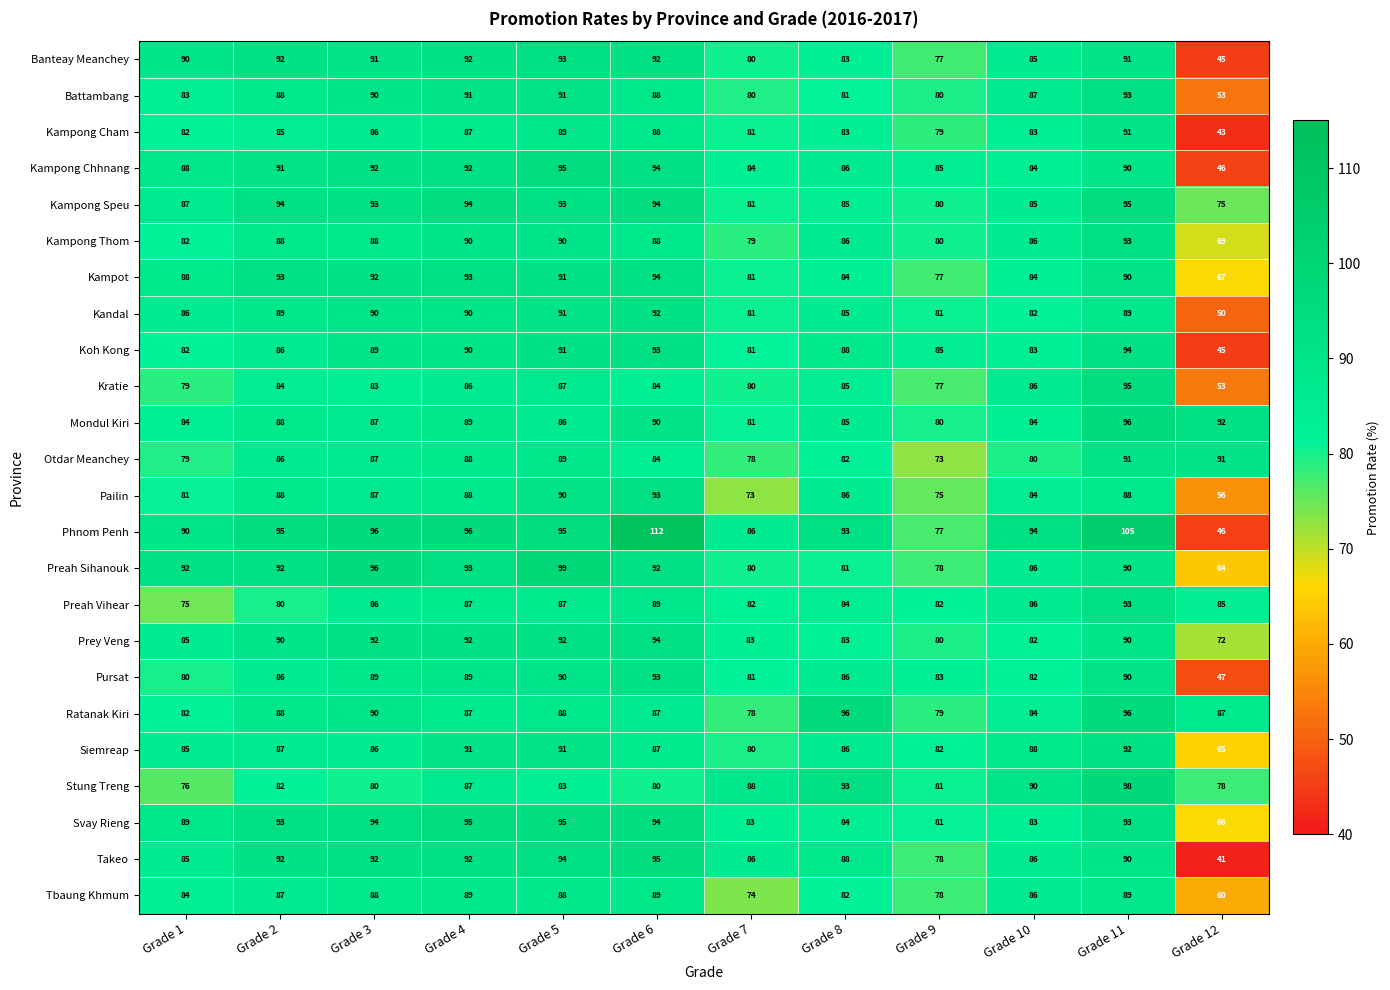

What is the sum of the Pailin values at Grade 4 and Grade 7?

161